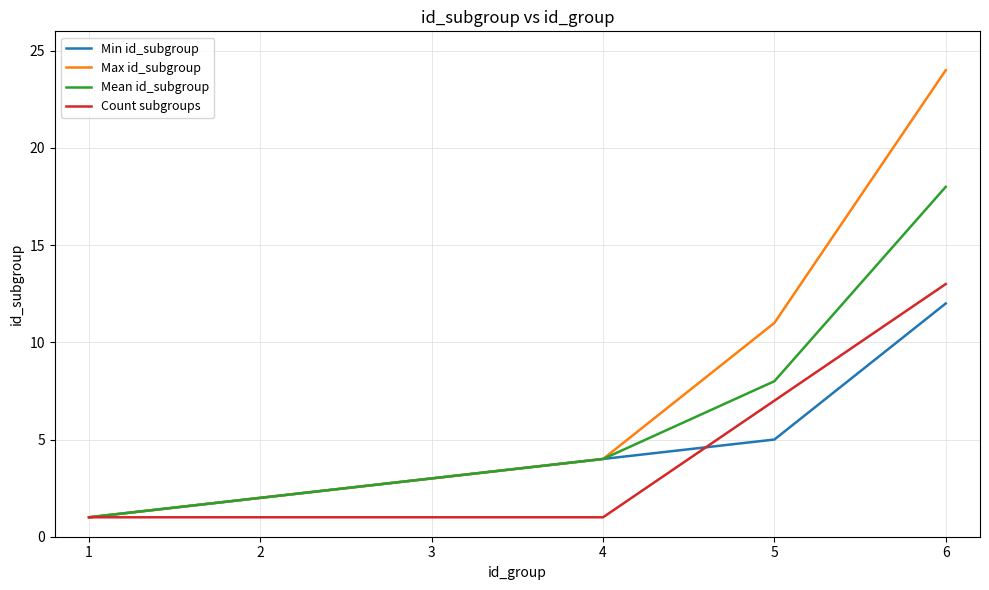

Reading right to left, transcribe all the data shown in this chart.

Min id_subgroup: 12	5	4	3	2	1
Max id_subgroup: 24	11	4	3	2	1
Mean id_subgroup: 18	8	4	3	2	1
Count subgroups: 13	7	1	1	1	1